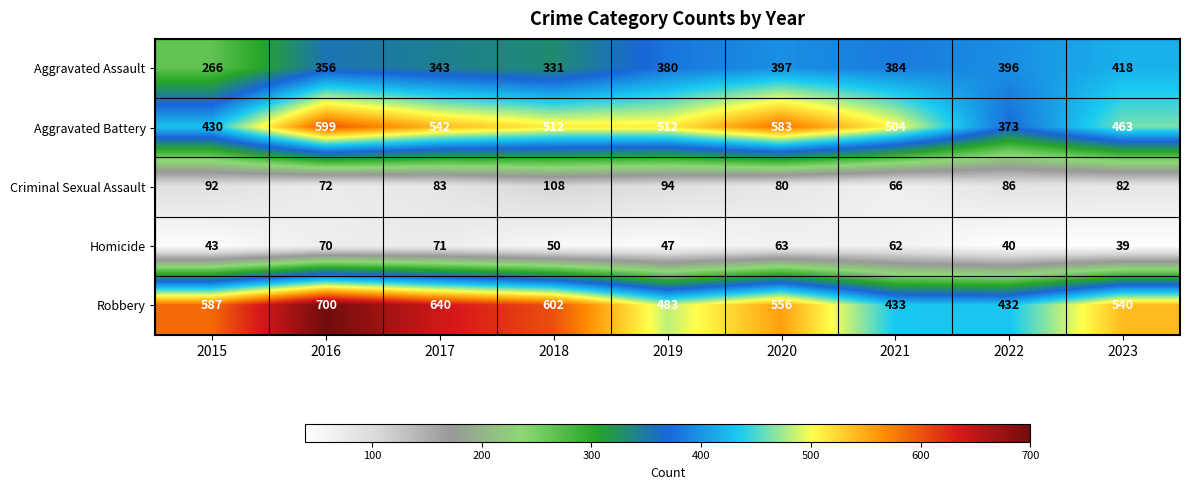

Which series has the largest total across all categories?

Robbery